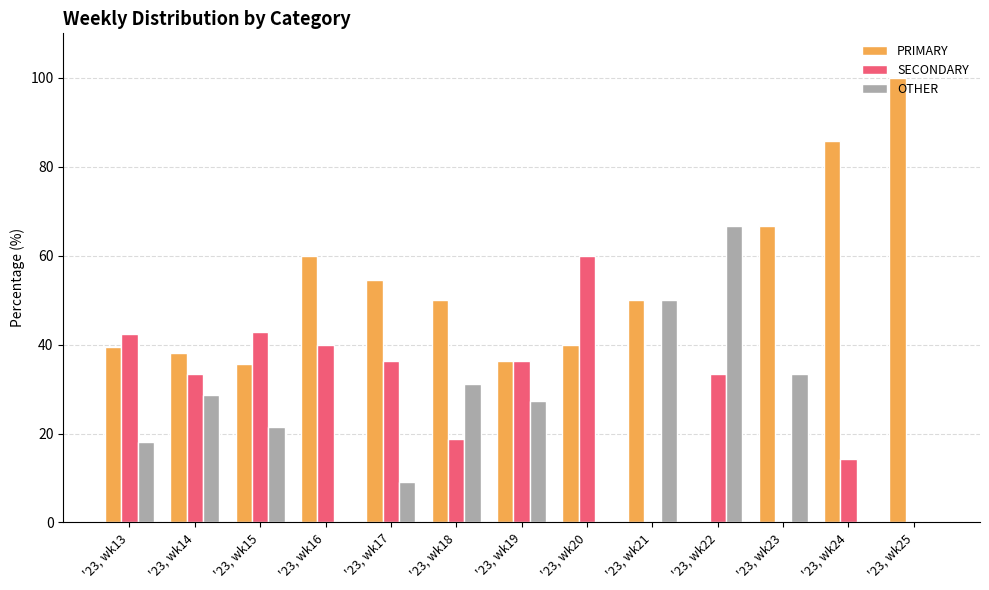

What is the approximate value of SECONDARY at '23, wk13?

42.4